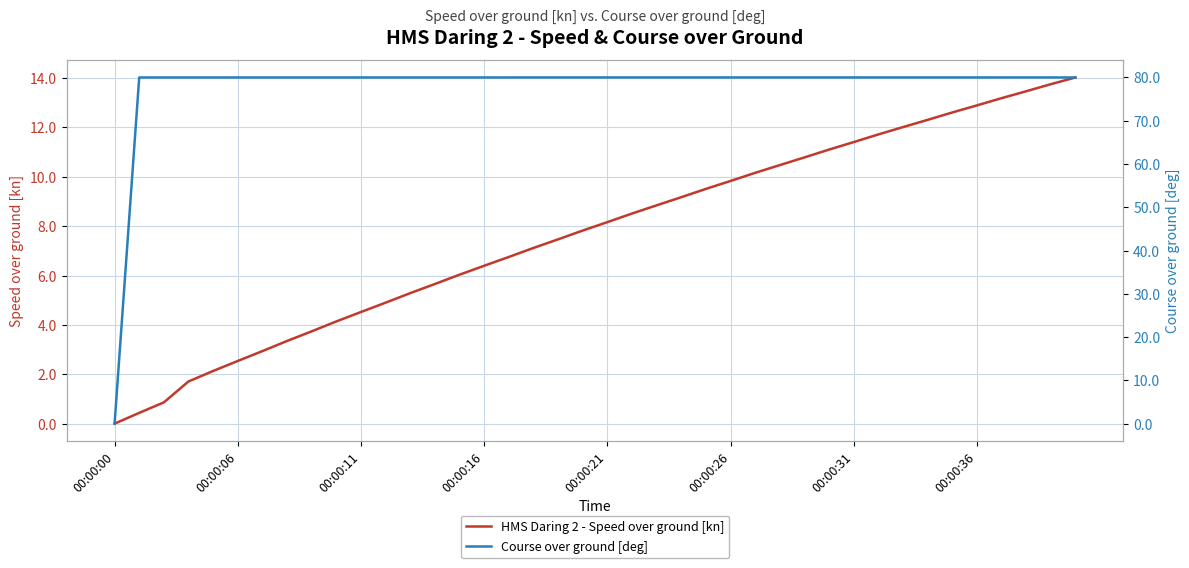

At which label does HMS Daring 2 - Speed over ground [kn] reach its minimum?

00:00:00